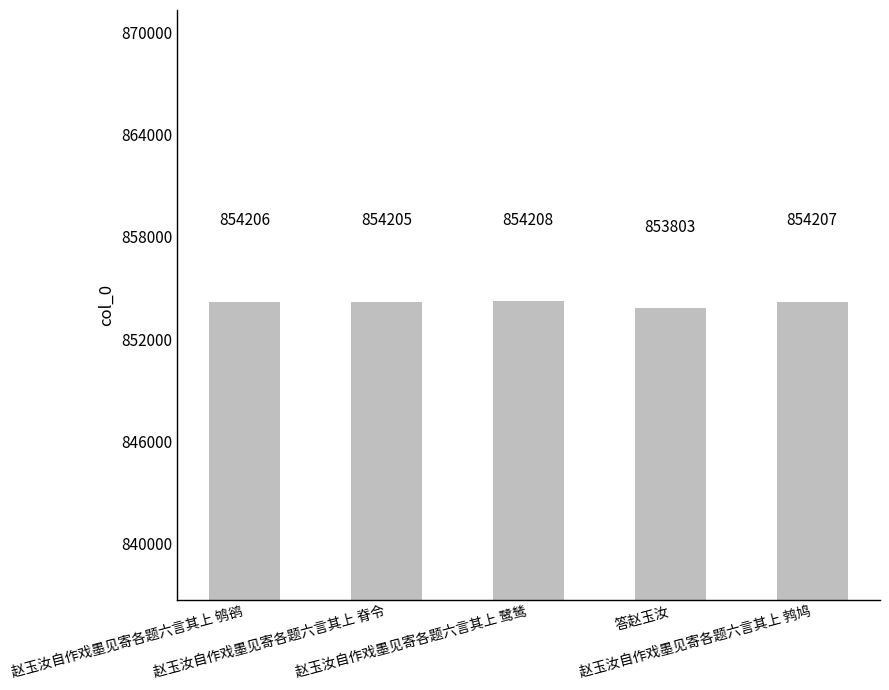

How many bars are there in total?

5